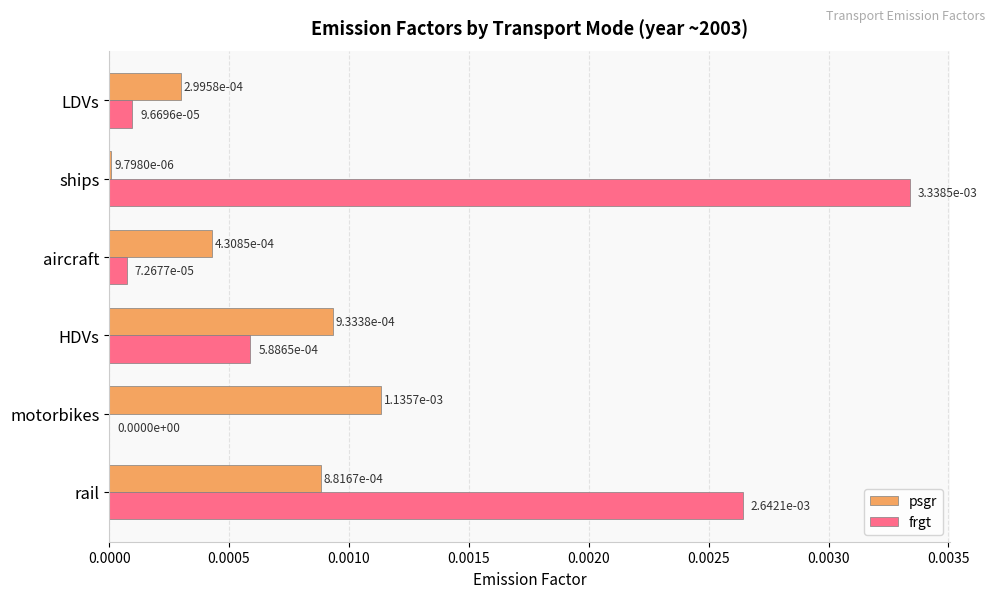

At which label is frgt closest to 0?

motorbikes